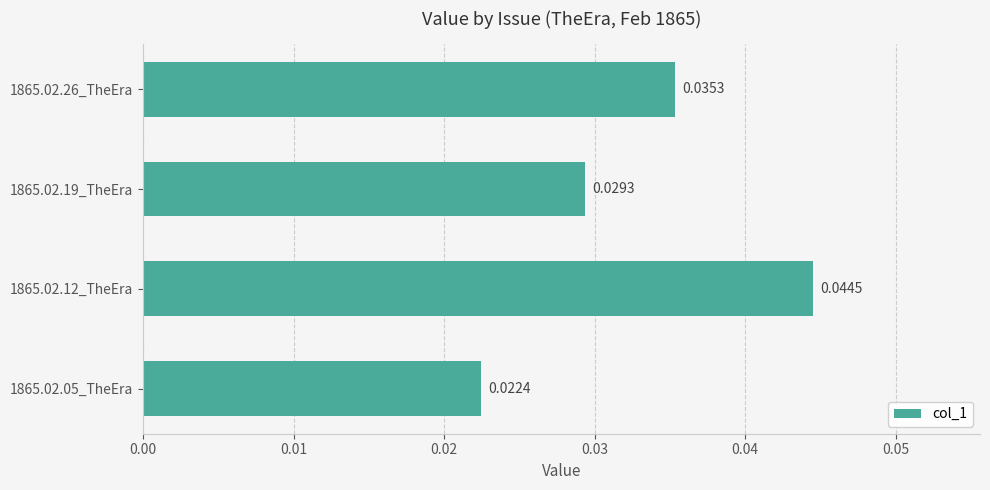

Rank the categories by value from lowest to highest.

1865.02.05_TheEra, 1865.02.19_TheEra, 1865.02.26_TheEra, 1865.02.12_TheEra